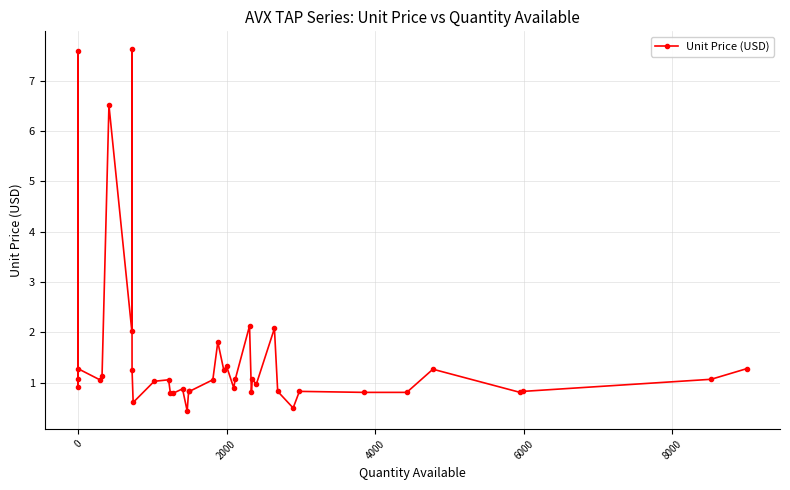

How many lines are shown in the chart?

1